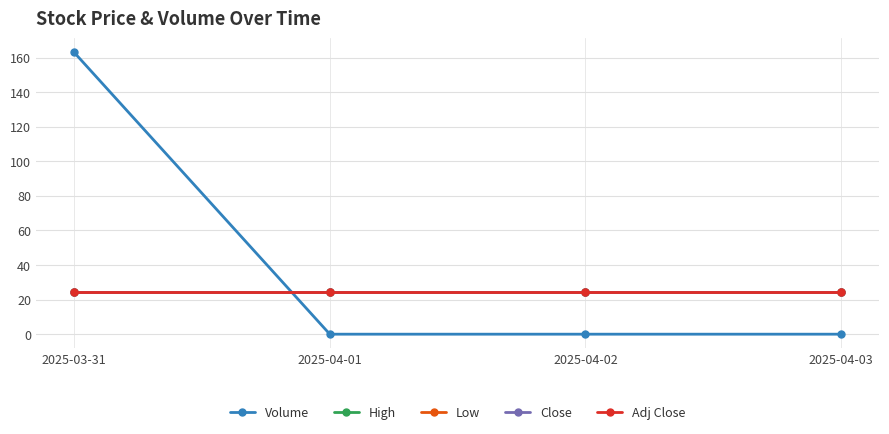

Which series has the widest spread of values?

Volume